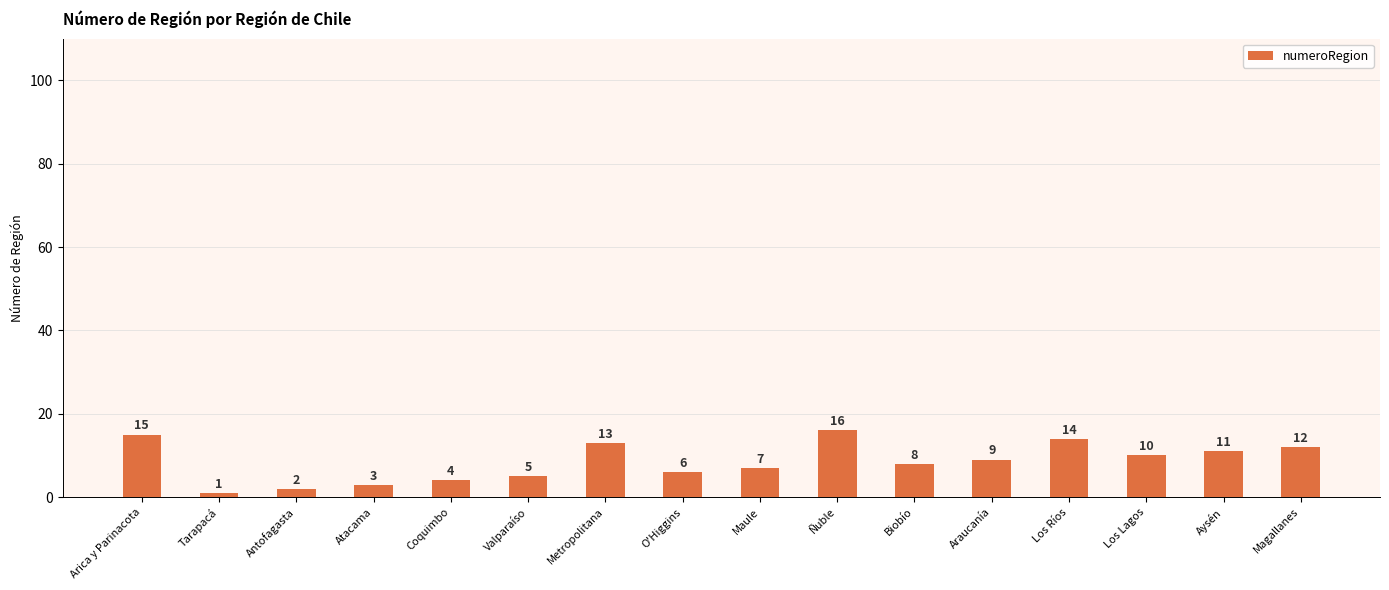

List the labels in order of value, smallest first.

Tarapacá, Antofagasta, Atacama, Coquimbo, Valparaíso, O'Higgins, Maule, Biobío, Araucanía, Los Lagos, Aysén, Magallanes, Metropolitana, Los Ríos, Arica y Parinacota, Ñuble